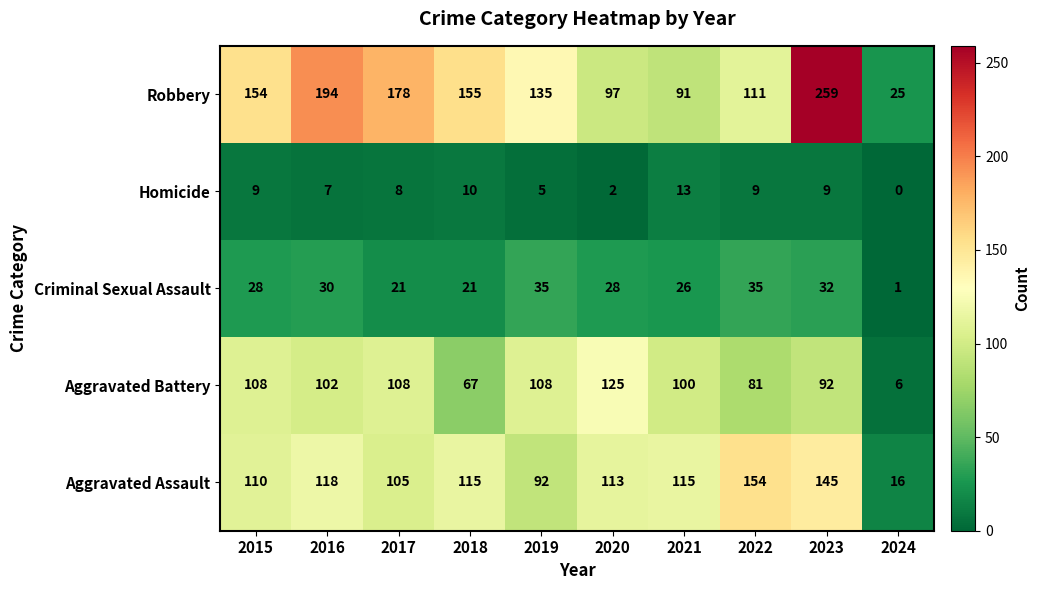

What is the sum of all Aggravated Battery values?

897